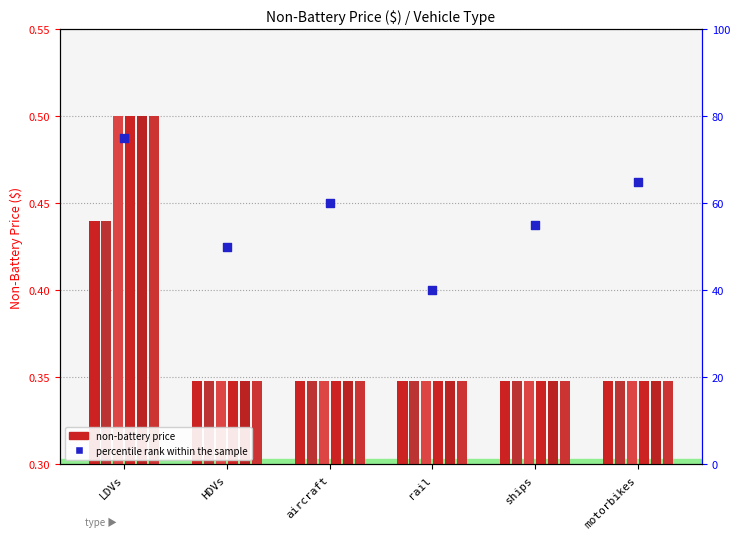

What is the ratio of the value at ships to the value at rail?

1.4